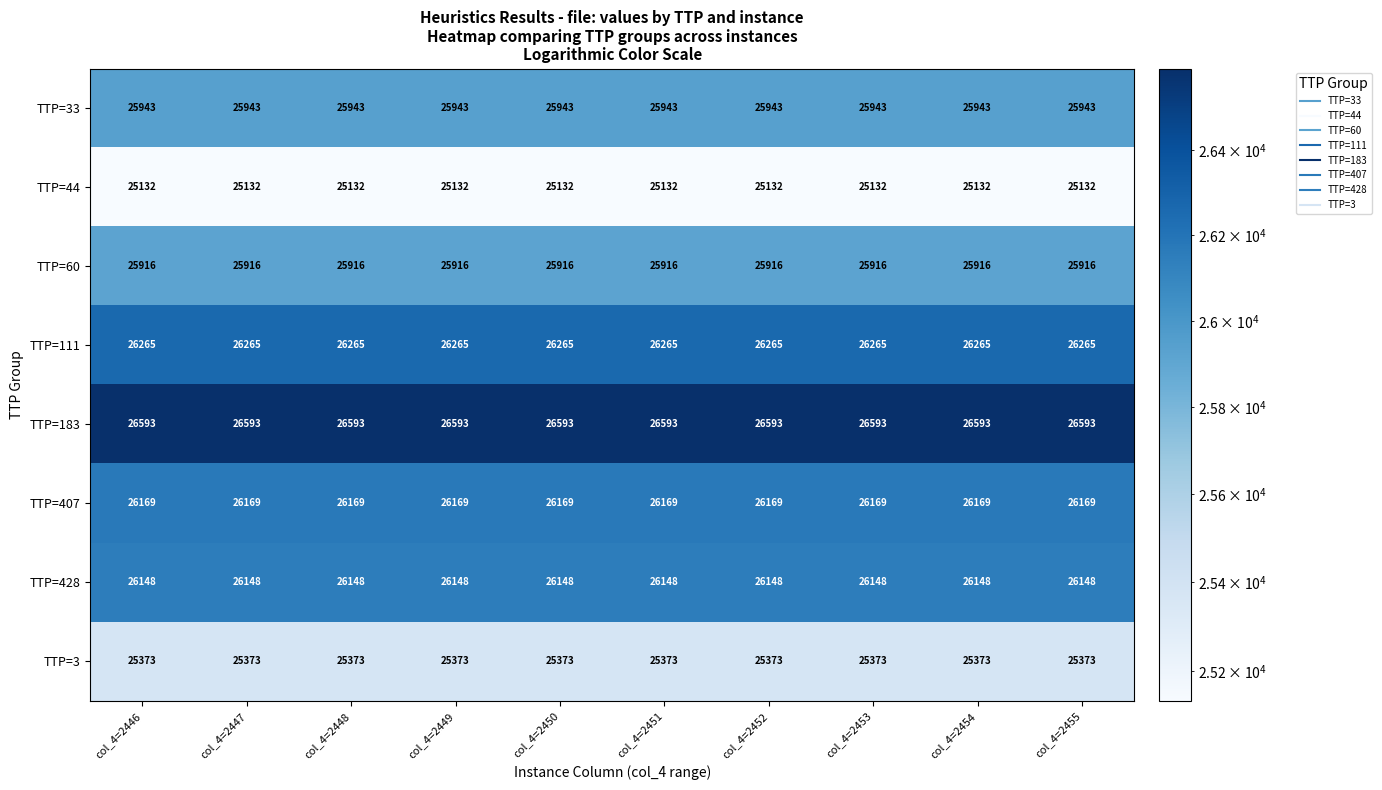

Is it true that TTP=428 equals 26148 at col_4=2451?

True